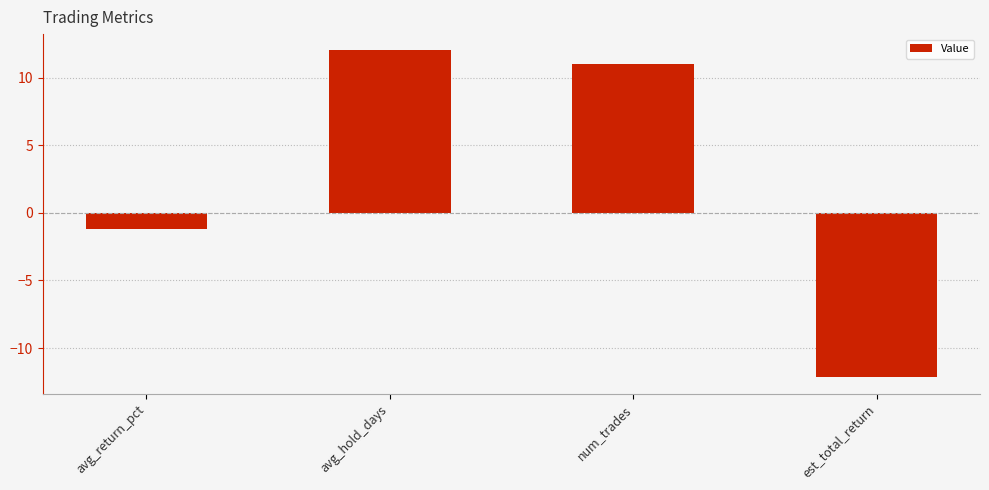

Reading left to right, list all the values displayed in this chart.

-1.2	12.0	11.0	-12.2